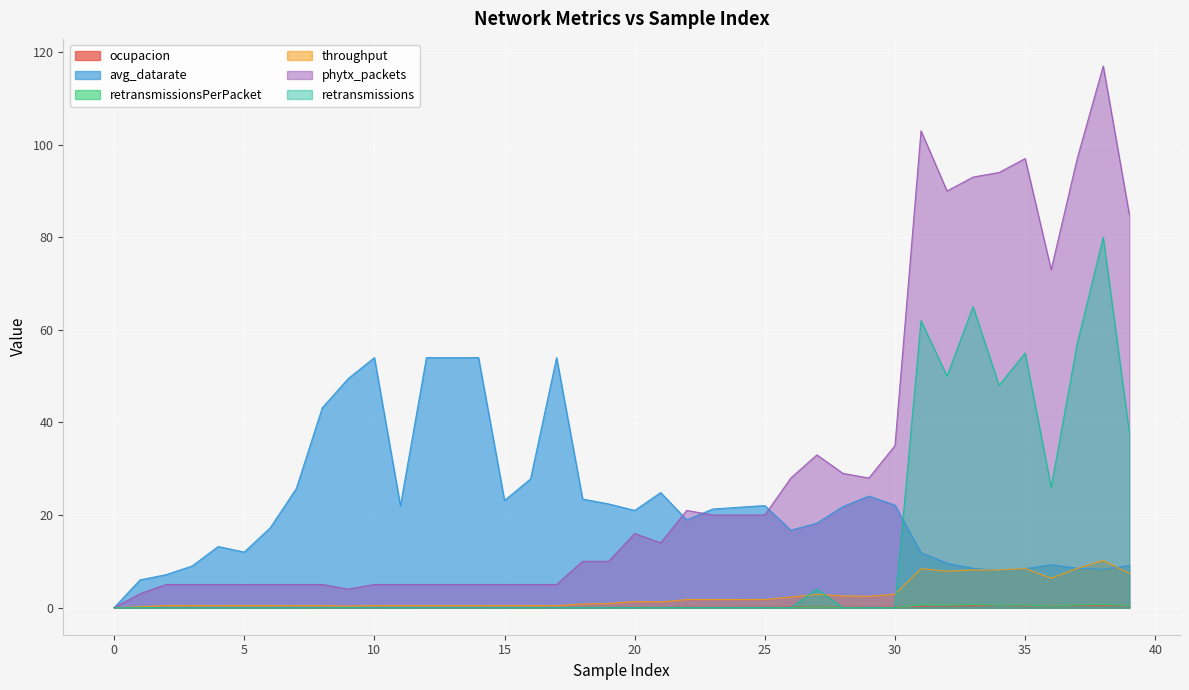

What is the difference between the highest and lowest values at 29?

28.0